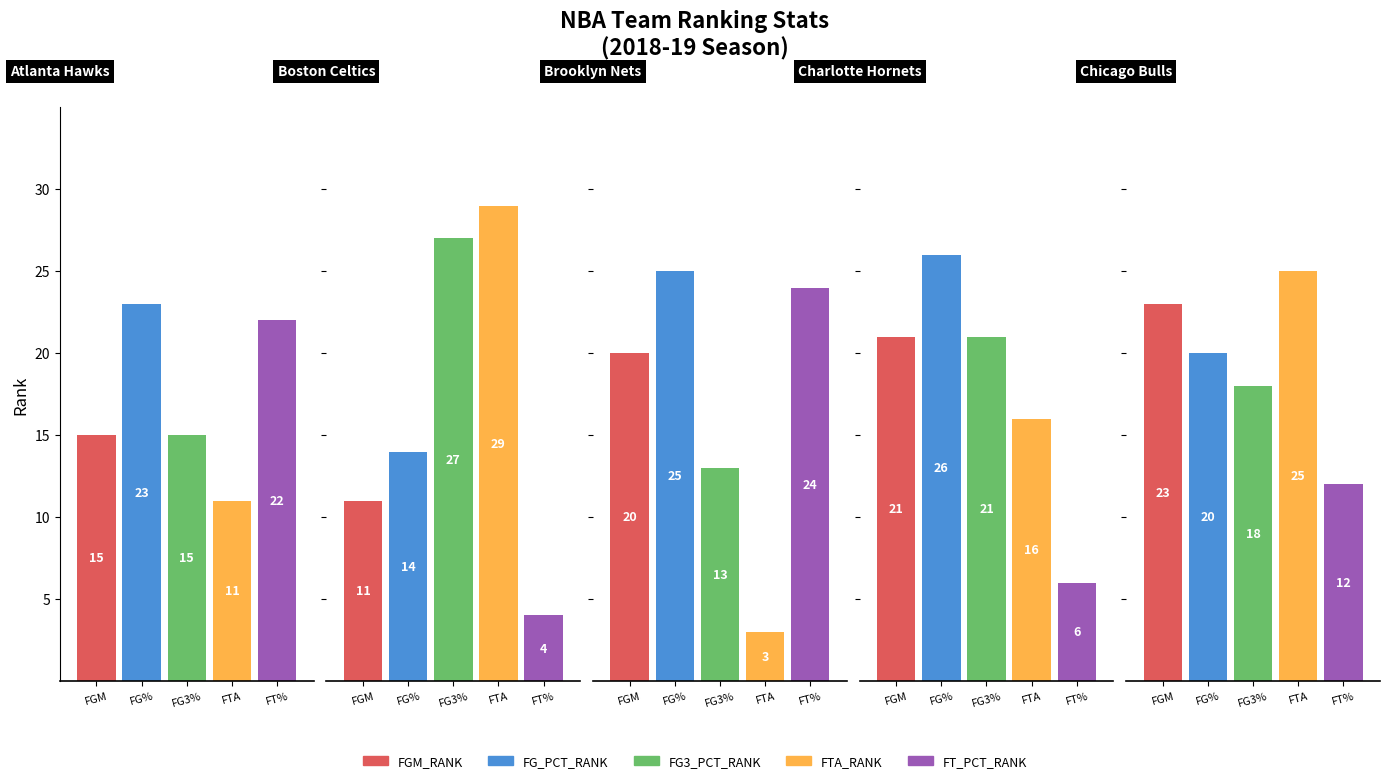

Is the value of FGM_RANK at FTA_RANK greater than the value of FTA_RANK at FG_PCT_RANK?

No